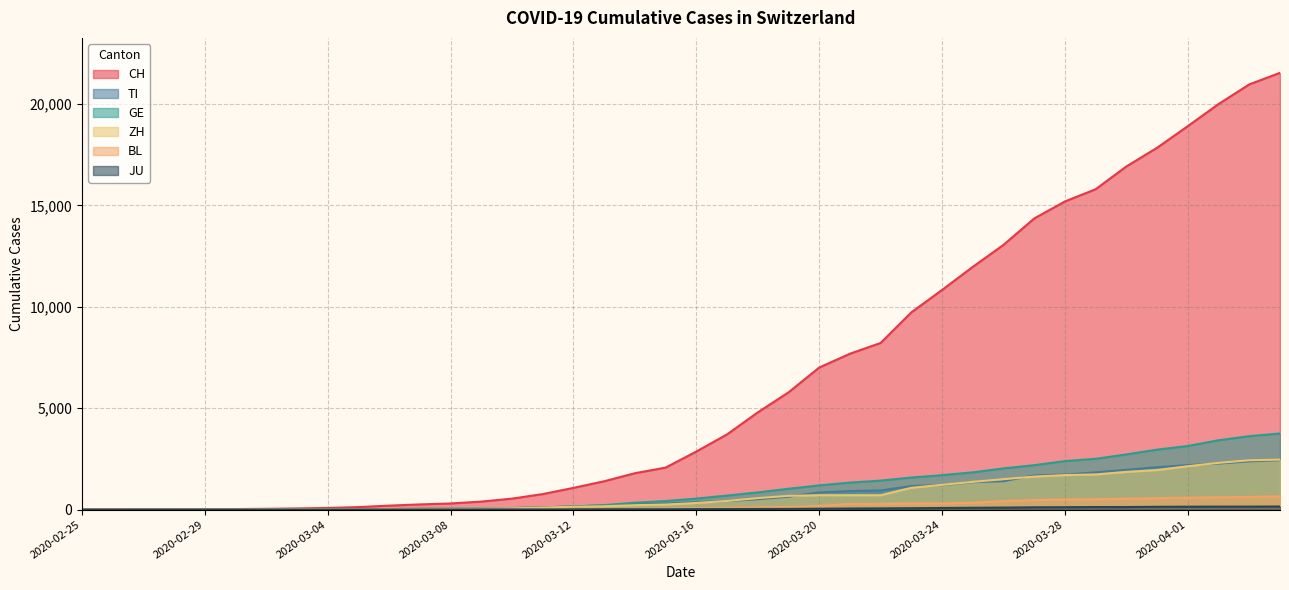

At which category is the sum across all series the highest?

2020-04-04